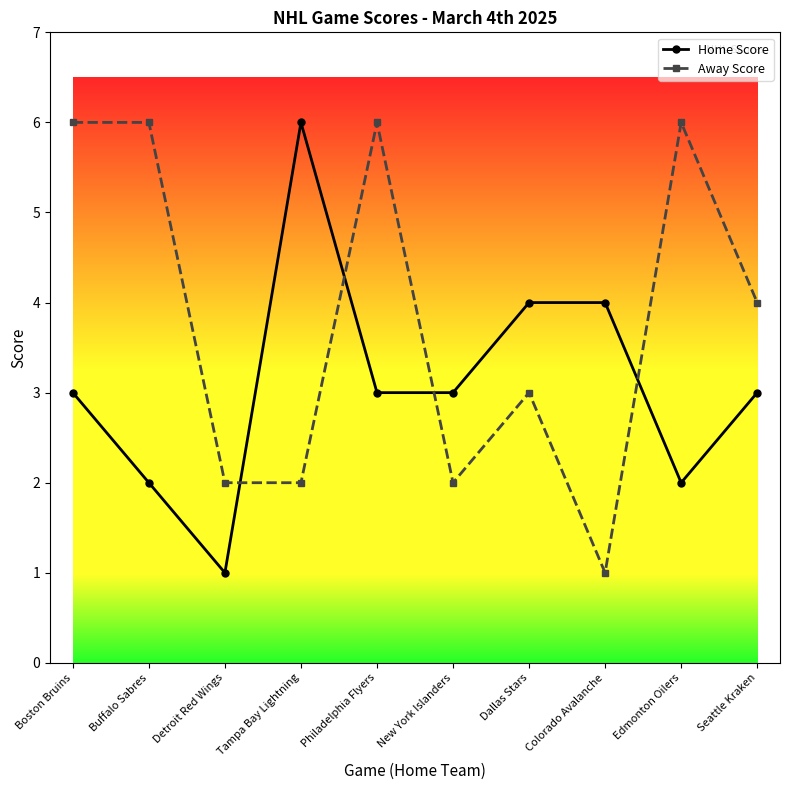

How many Away Score values are between 2 and 6?

9